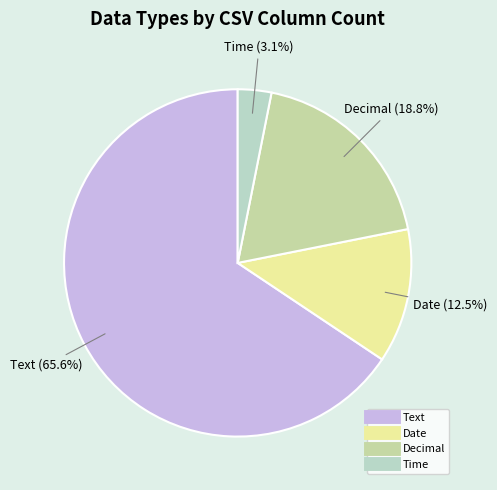

How many segments does this pie chart have?

4